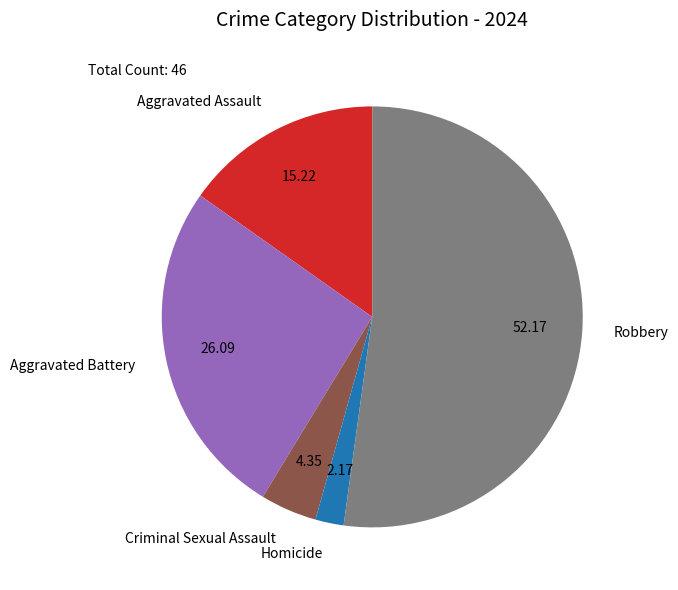

Between Aggravated Assault and Aggravated Battery, which is larger?

Aggravated Battery